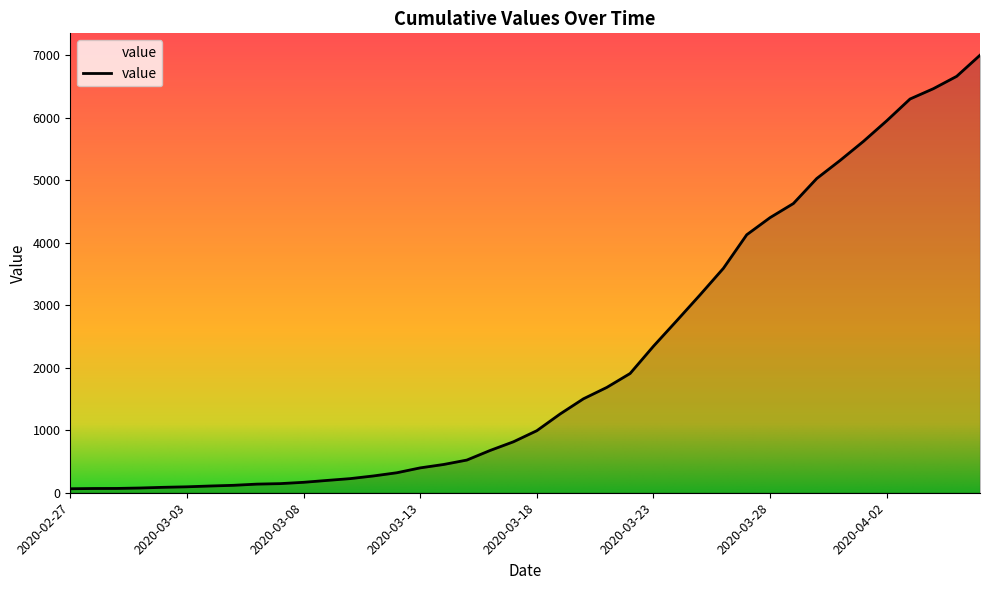

Does the chart have visible grid lines?

No